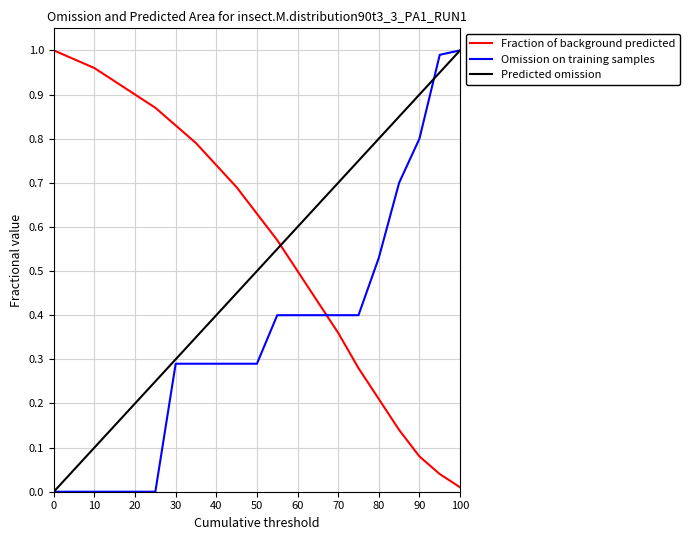

Which series has the largest total across all categories?

Fraction of background predicted